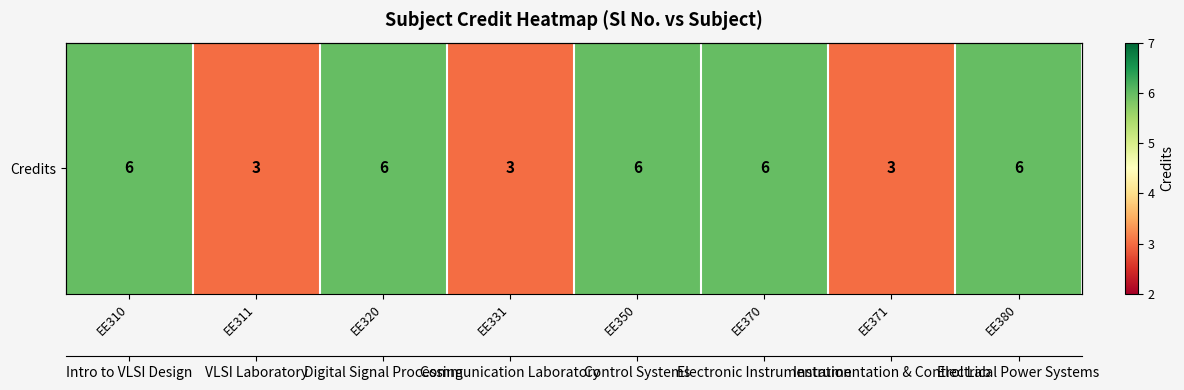

How many values are between 3 and 6?

8